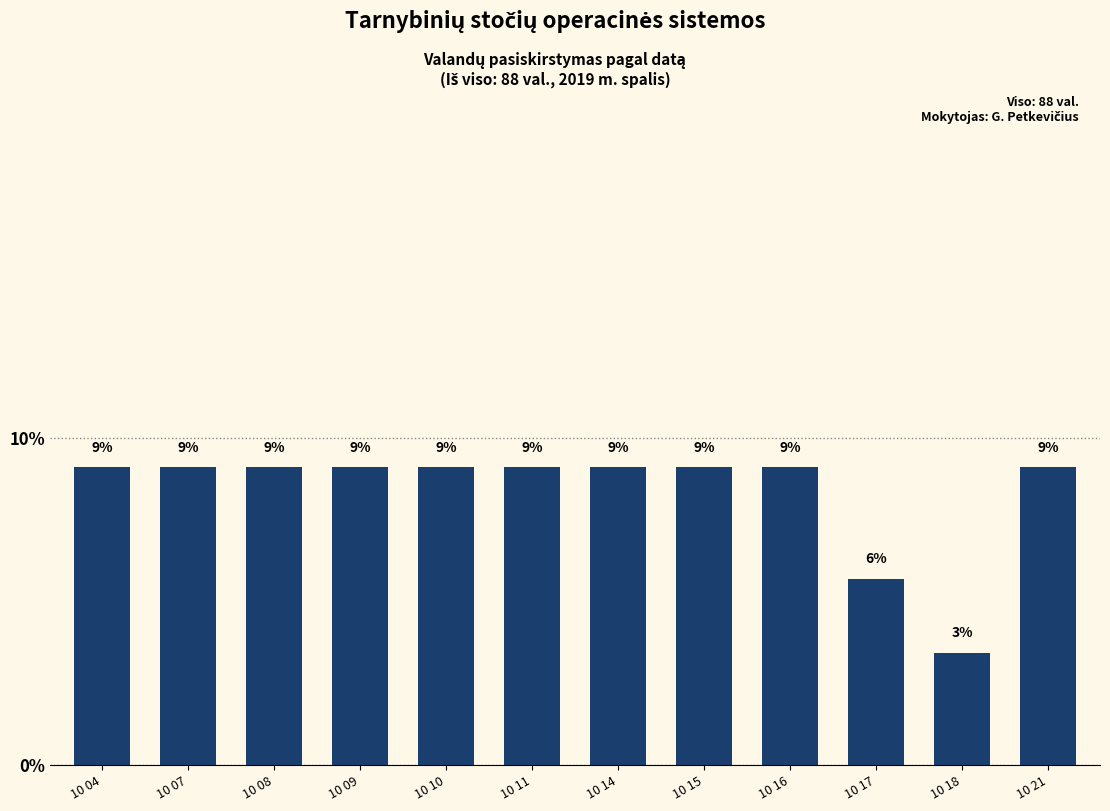

What is the greatest value displayed?

9.1